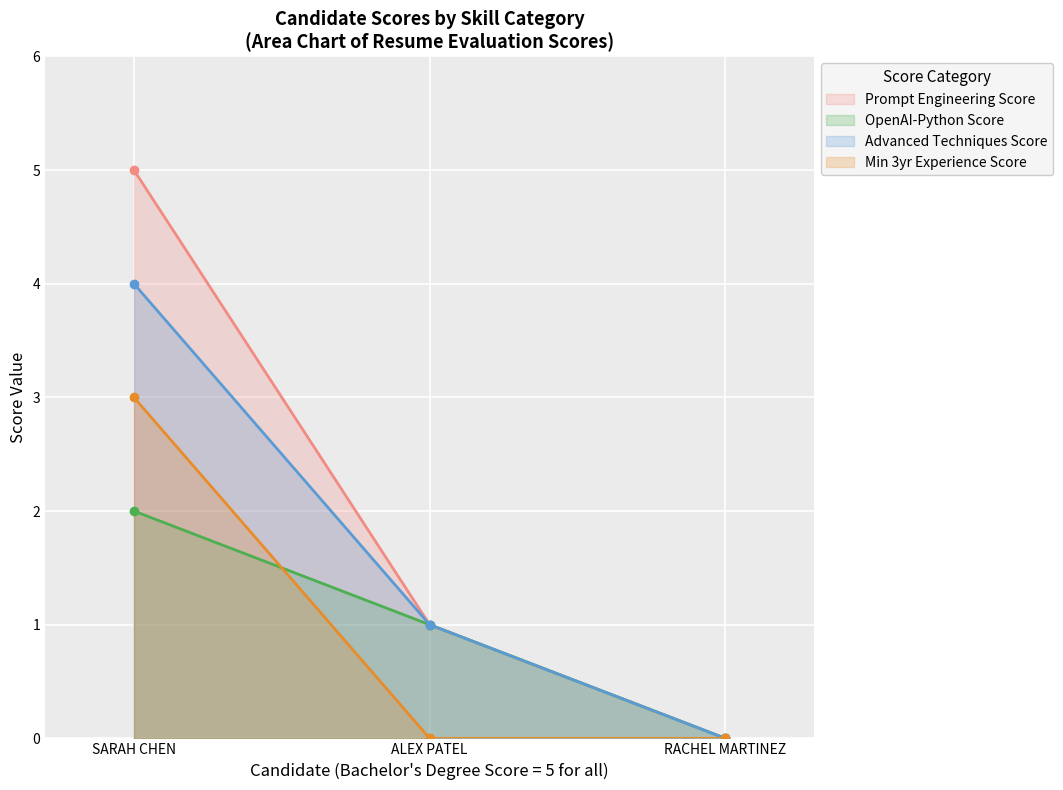

Reading right to left, what are all the values shown in this chart?

Prompt Engineering Score (line): RACHEL MARTINEZ=0	ALEX PATEL=1	SARAH CHEN=5
OpenAI-Python Score (line): RACHEL MARTINEZ=0	ALEX PATEL=1	SARAH CHEN=2
Advanced Techniques Score (line): RACHEL MARTINEZ=0	ALEX PATEL=1	SARAH CHEN=4
Min 3yr Experience Score (line): RACHEL MARTINEZ=0	ALEX PATEL=0	SARAH CHEN=3